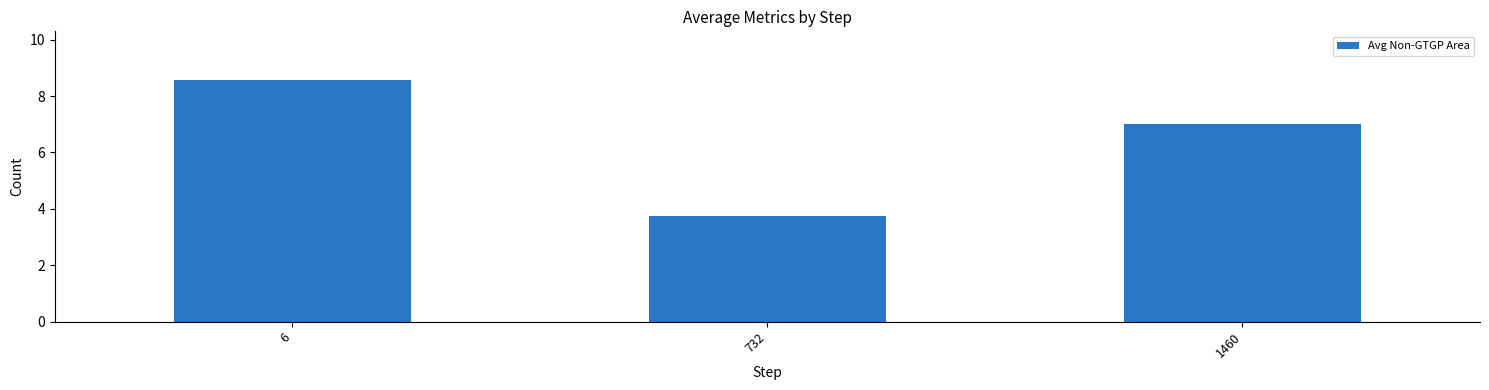

Is it true that the value at 6 is 8.6?

True